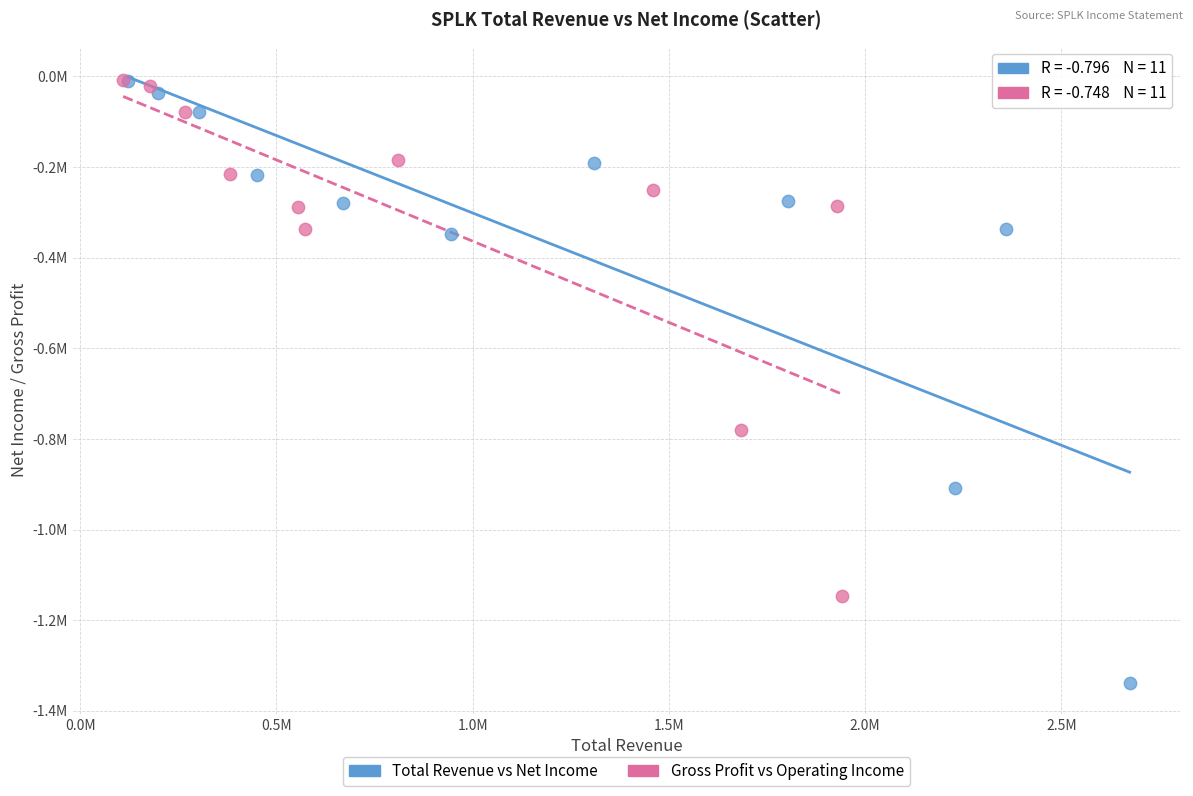

Which series has the widest spread of Y values?

Total Revenue vs Net Income